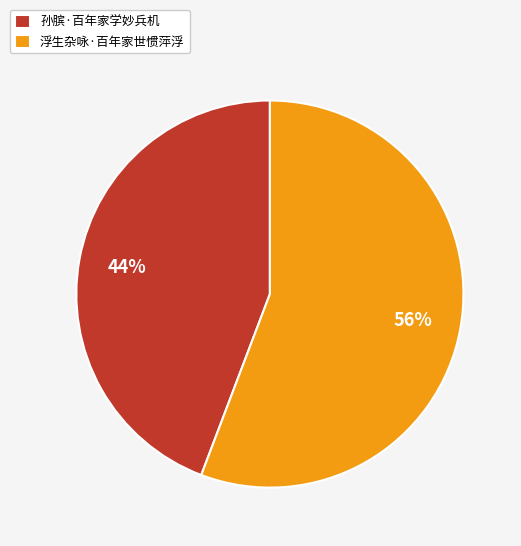

What is the ratio of the value at 孙膑·百年家学妙兵机 to the value at 浮生杂咏·百年家世惯萍浮?

0.8